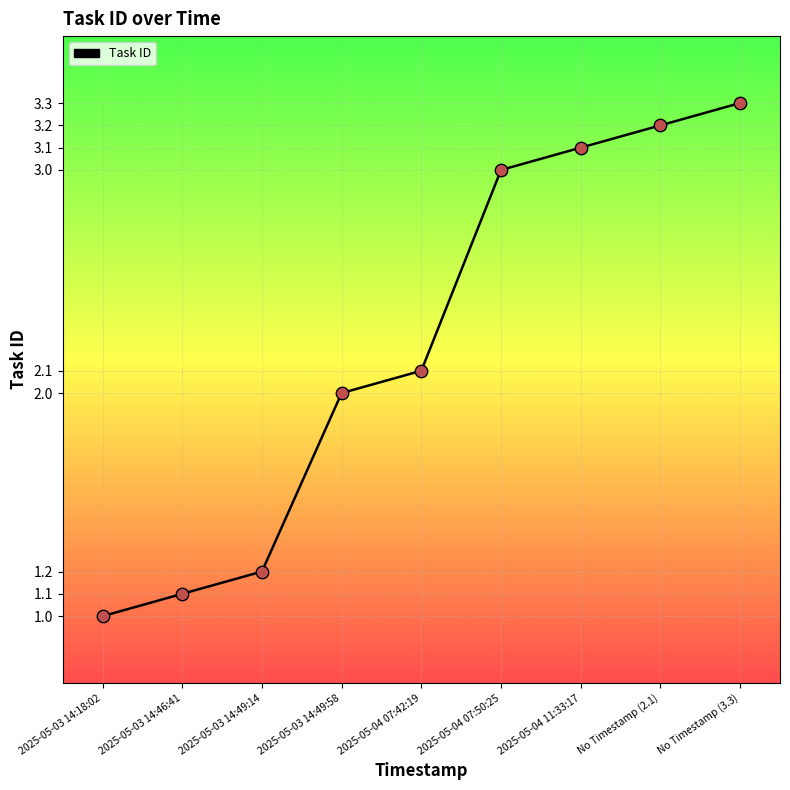

Which has a higher value, No Timestamp (3.3) or No Timestamp (2.1)?

No Timestamp (3.3)